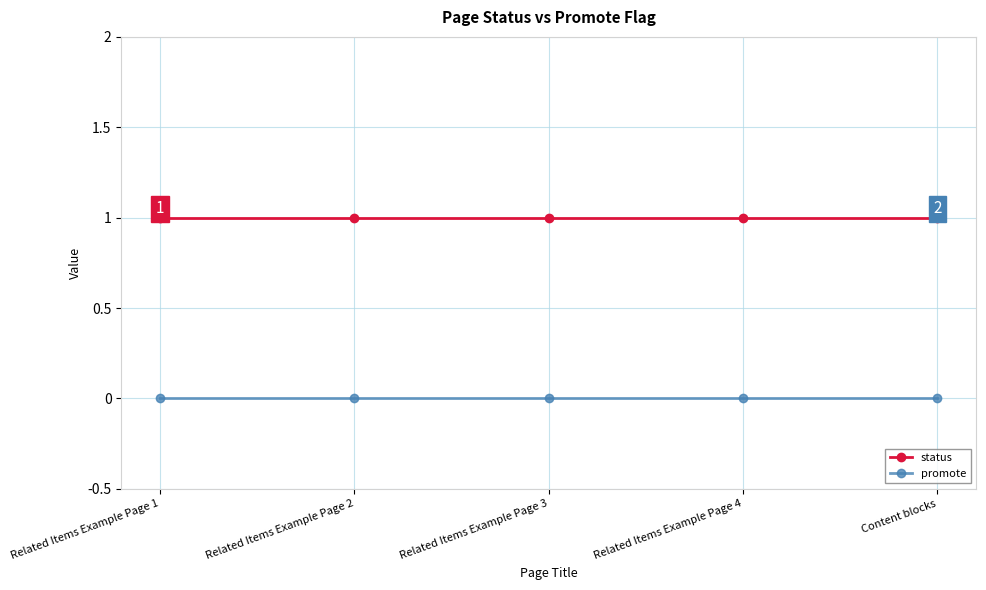

What is the sum of the status values at Related Items Example Page 4 and Content blocks?

2